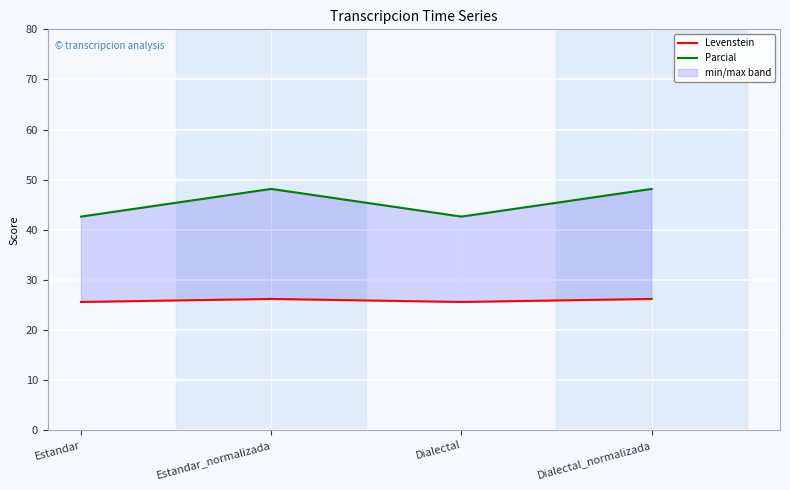

What is the difference between the second highest and second lowest values in the Parcial series?

5.5